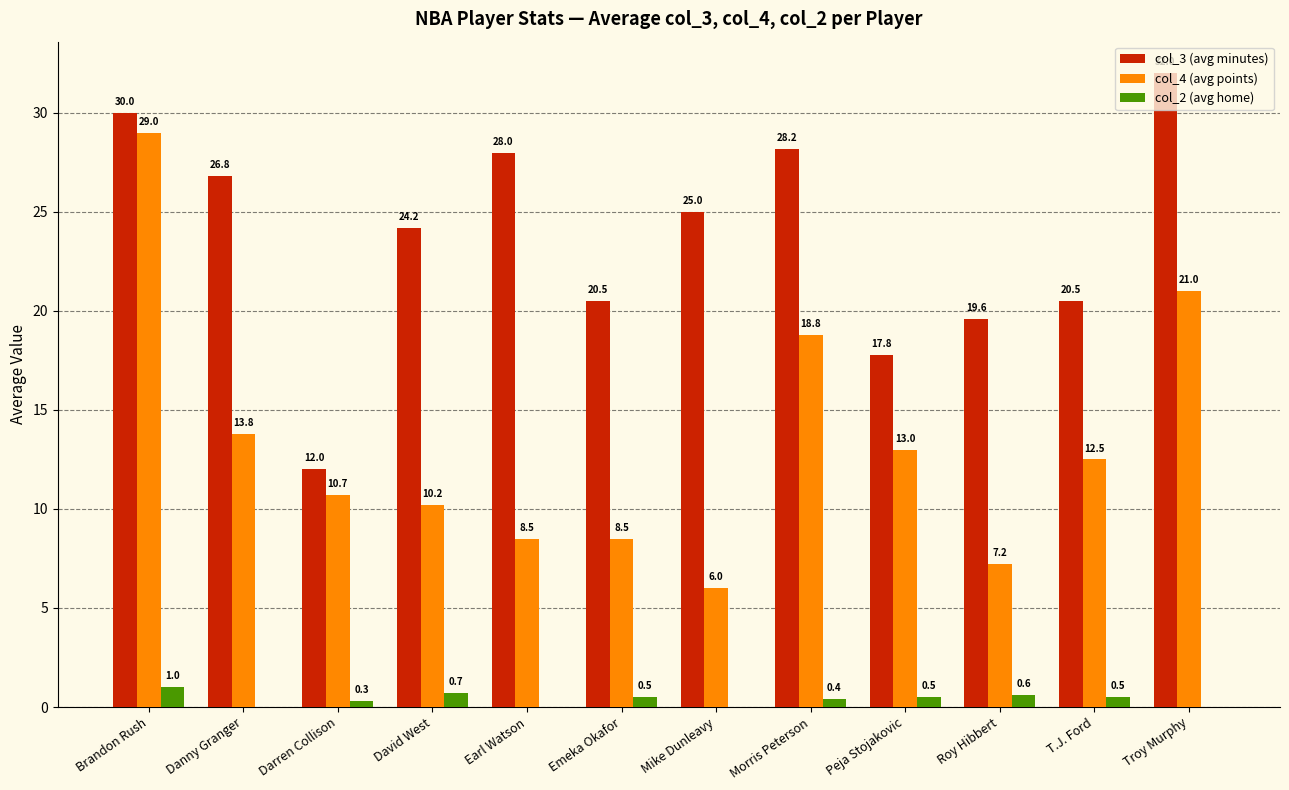

Reading left to right, list all the values displayed in this chart.

col_3 (avg minutes): Brandon Rush=30.0	Danny Granger=26.8	Darren Collison=12.0	David West=24.2	Earl Watson=28.0	Emeka Okafor=20.5	Mike Dunleavy=25.0	Morris Peterson=28.2	Peja Stojakovic=17.8	Roy Hibbert=19.6	T.J. Ford=20.5	Troy Murphy=32.0
col_4 (avg points): Brandon Rush=29.0	Danny Granger=13.8	Darren Collison=10.7	David West=10.2	Earl Watson=8.5	Emeka Okafor=8.5	Mike Dunleavy=6.0	Morris Peterson=18.8	Peja Stojakovic=13.0	Roy Hibbert=7.2	T.J. Ford=12.5	Troy Murphy=21.0
col_2 (avg home): Brandon Rush=1.0	Danny Granger=0.0	Darren Collison=0.3	David West=0.7	Earl Watson=0.0	Emeka Okafor=0.5	Mike Dunleavy=0.0	Morris Peterson=0.4	Peja Stojakovic=0.5	Roy Hibbert=0.6	T.J. Ford=0.5	Troy Murphy=0.0